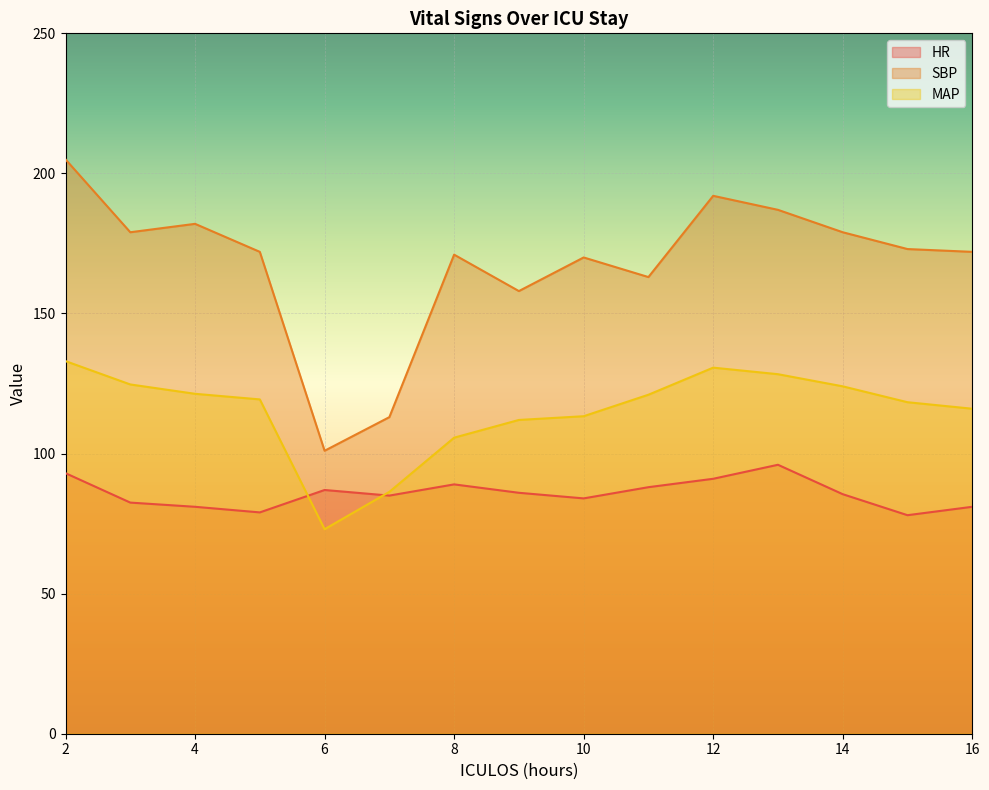

How many intersections are there between MAP and HR?

2